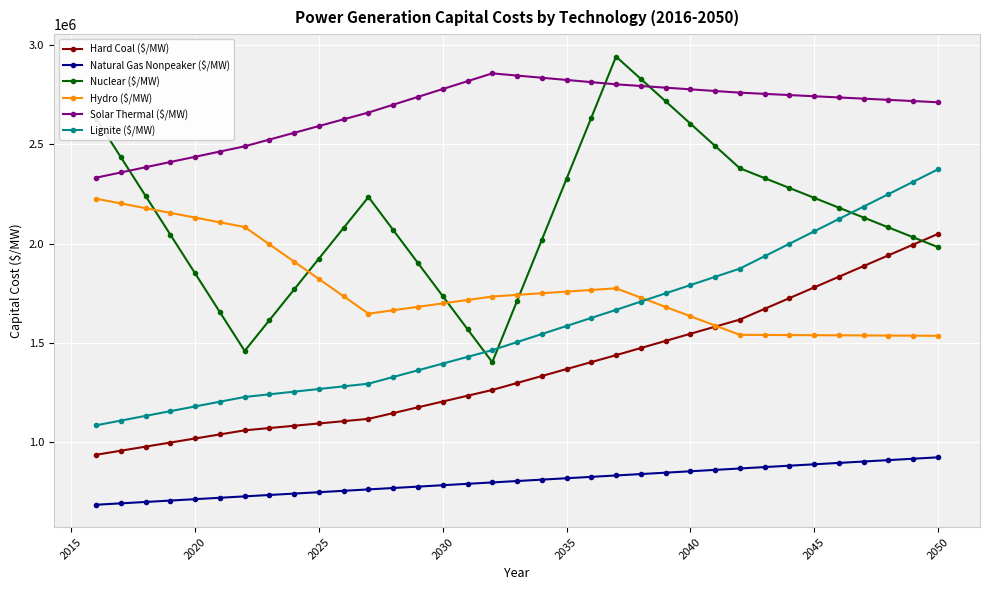

What is the lowest value of the Lignite ($/MW) series?

1083547.1